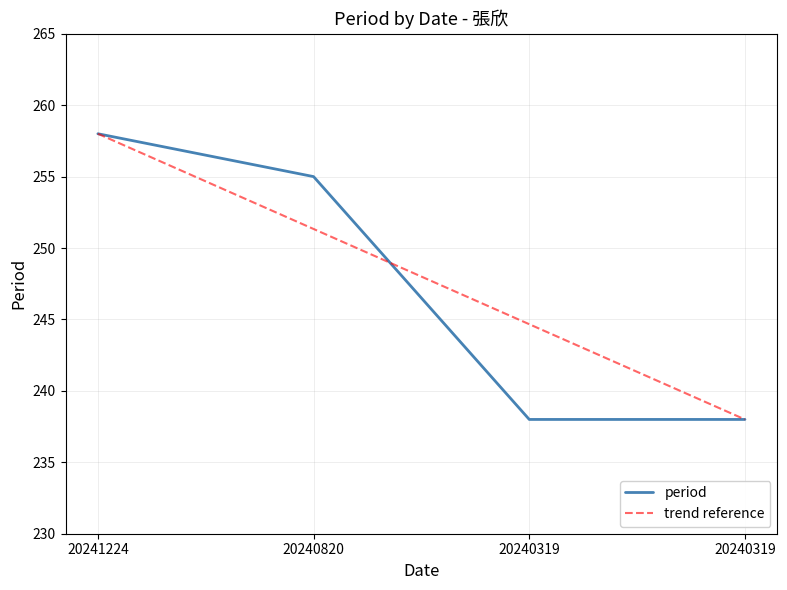

Which has a higher value, 20241224 or 20240319?

20241224